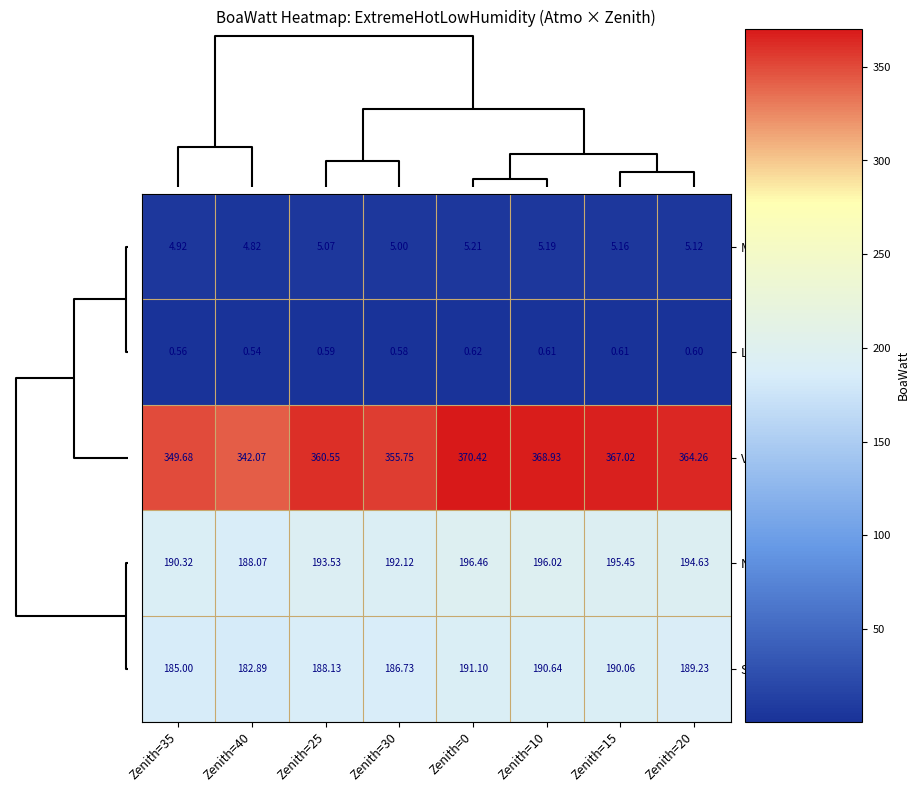

Which series has the largest range (max minus min)?

Visible